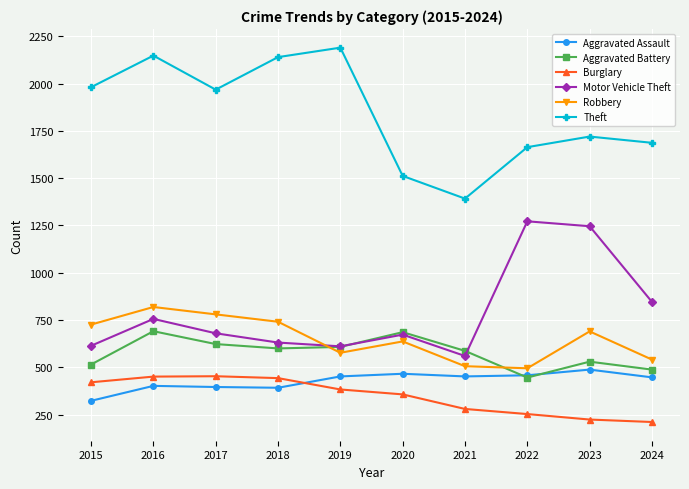

What are all the series names shown in the legend?

Aggravated Assault, Aggravated Battery, Burglary, Motor Vehicle Theft, Robbery, Theft